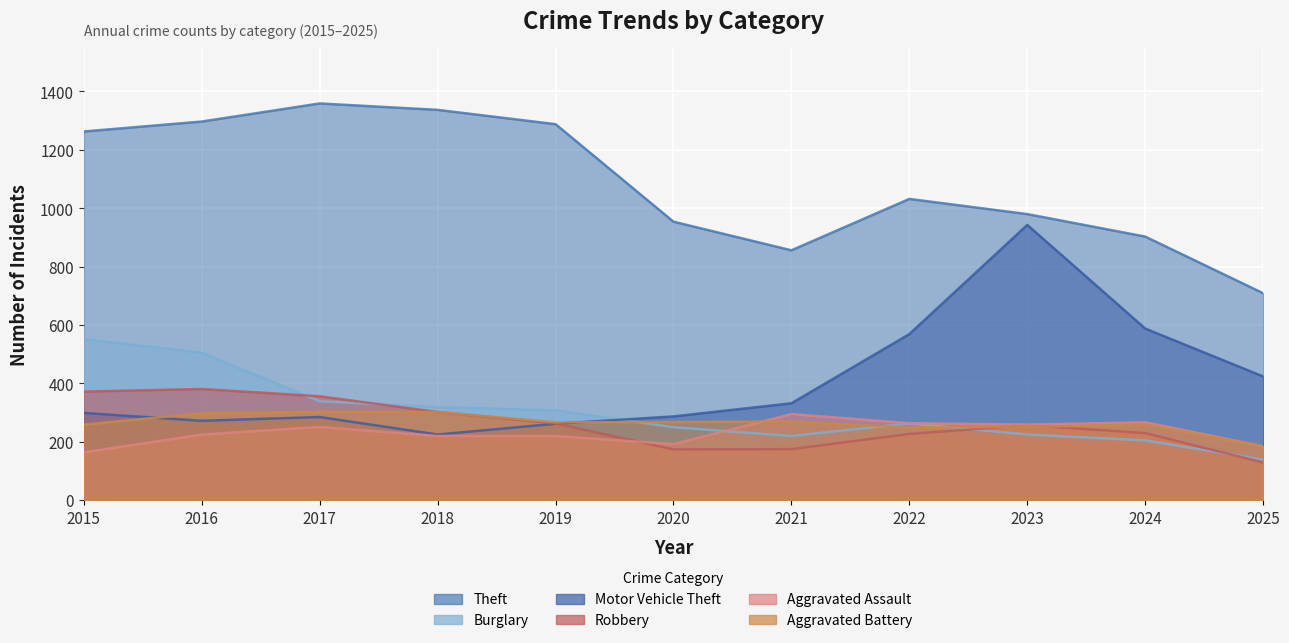

True or false: Aggravated Assault has a value of 113 at 2023.

False